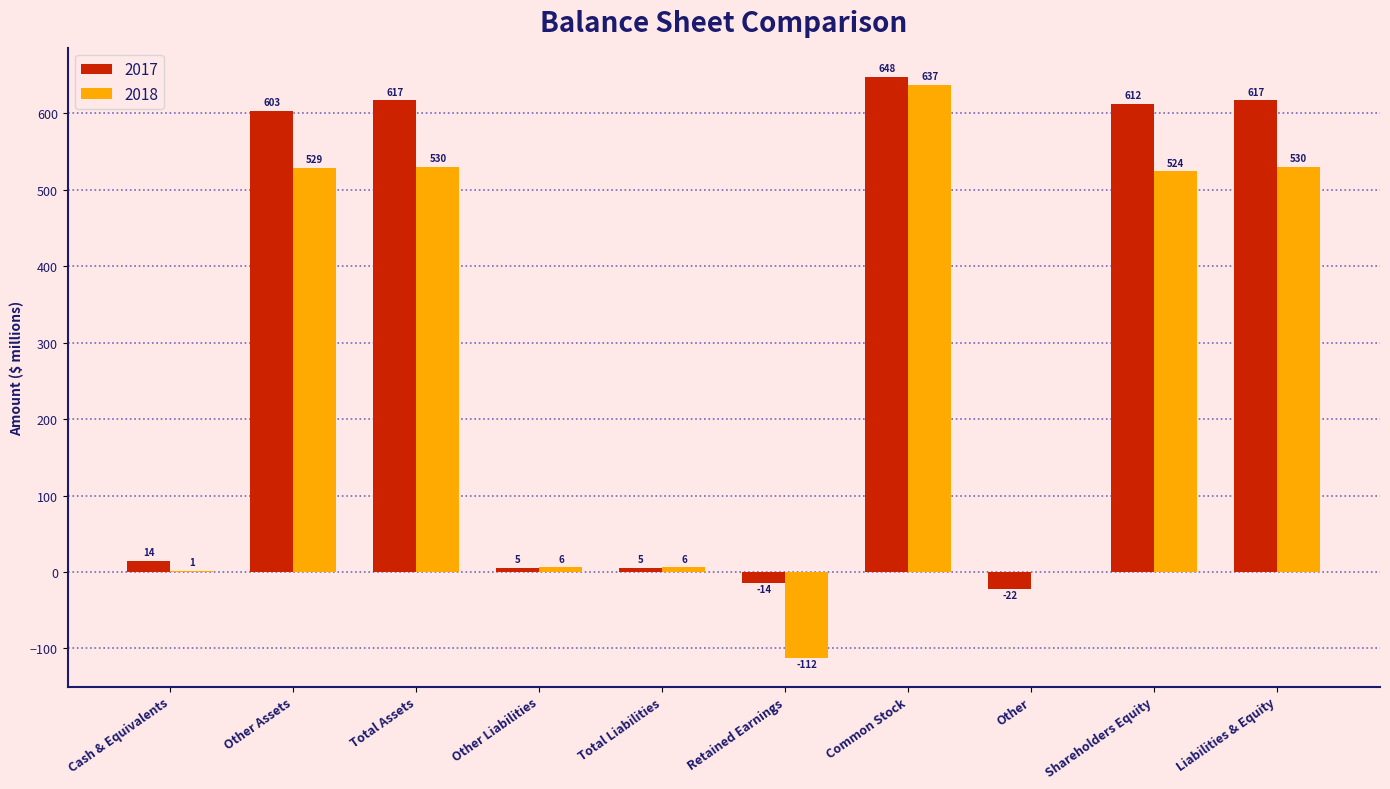

What is the sum of the 2017 values at Total Assets and Common Stock?

1265